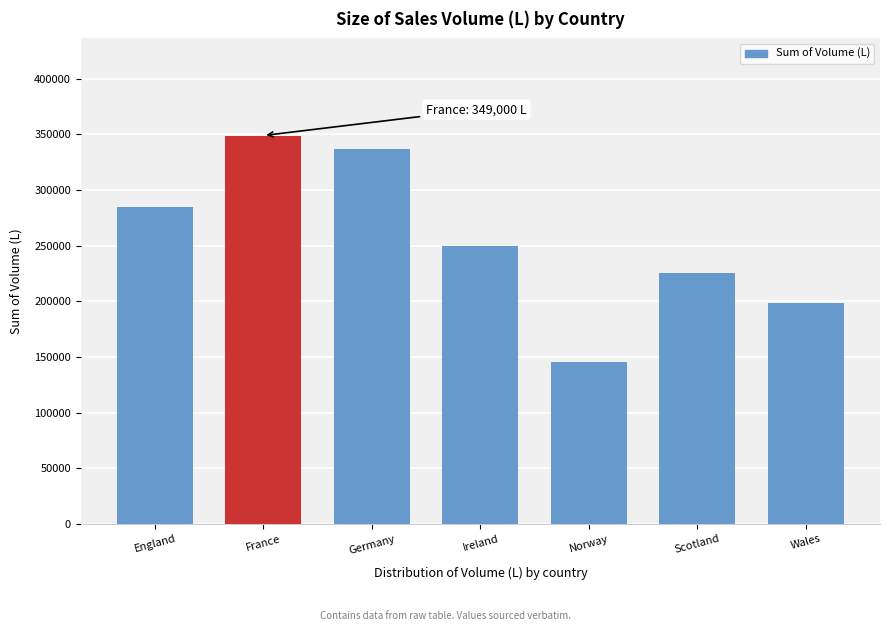

Reading left to right, transcribe all the data shown in this chart.

284500	349000	337000	250200	145300	225200	198700